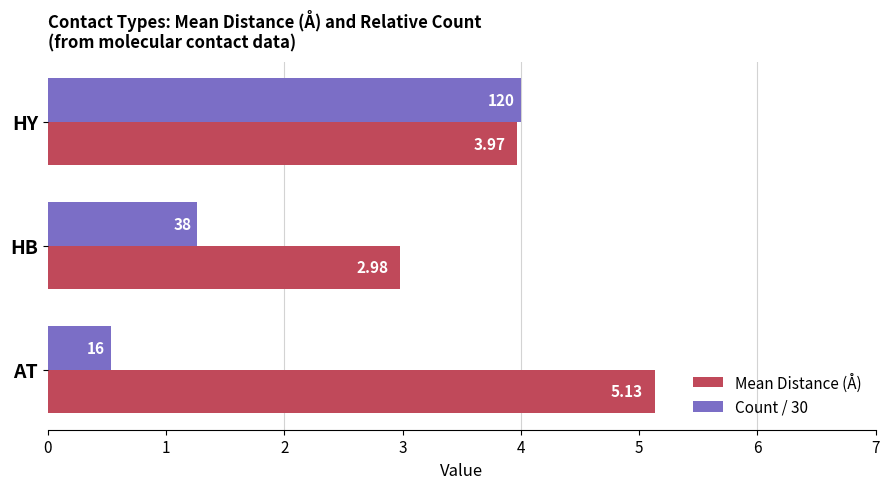

Which series has the largest total across all categories?

Mean Distance (Å)